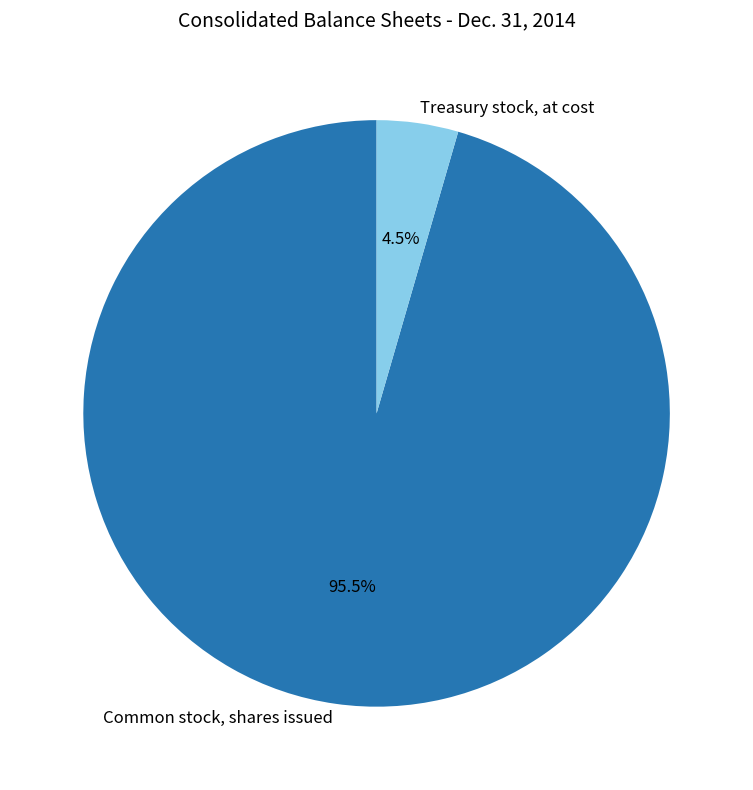

Which slice is the smallest?

Treasury stock, at cost